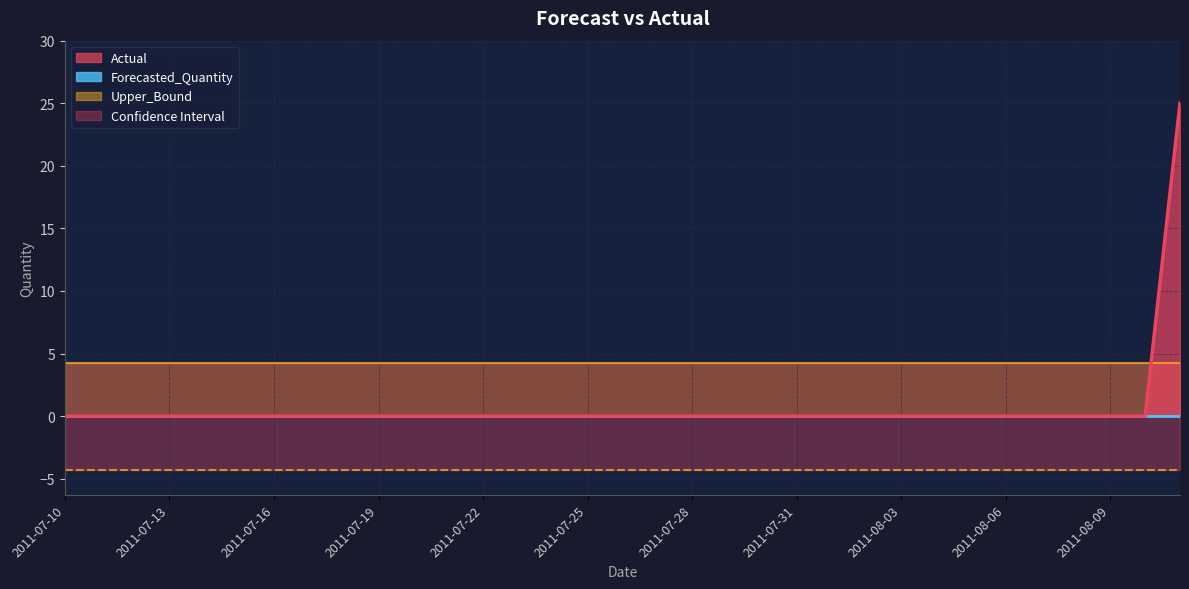

At which category does the chart reach its peak across all series?

2011-08-11